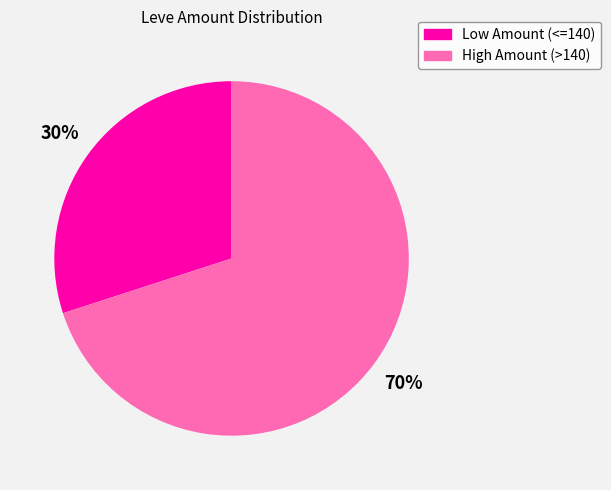

To the nearest percent, what is the average slice percentage?

50%